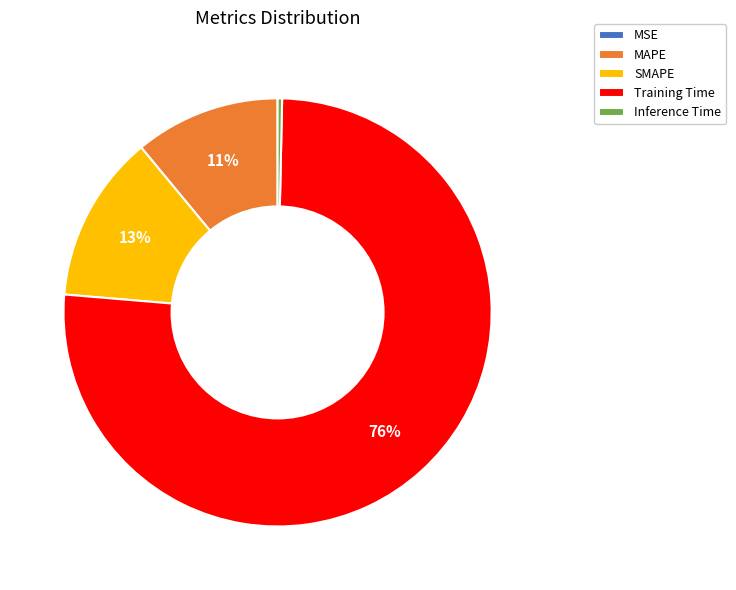

Is it true that SMAPE is 24% of the pie?

False